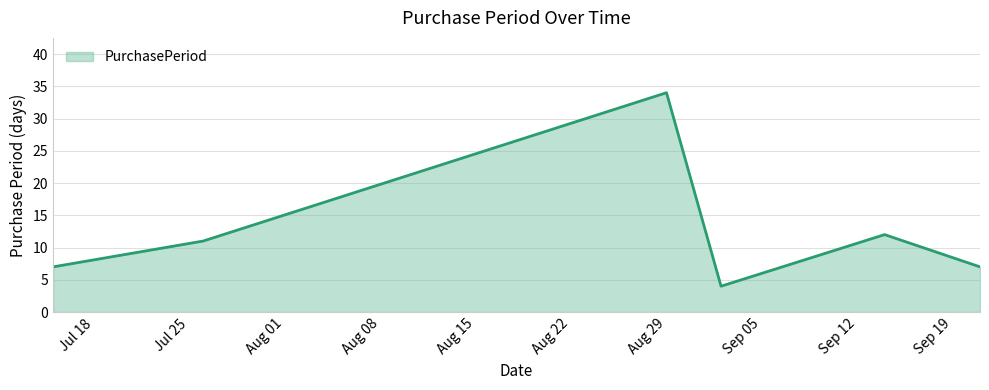

How many interior local valleys (lower than both neighbors) does the data have?

1